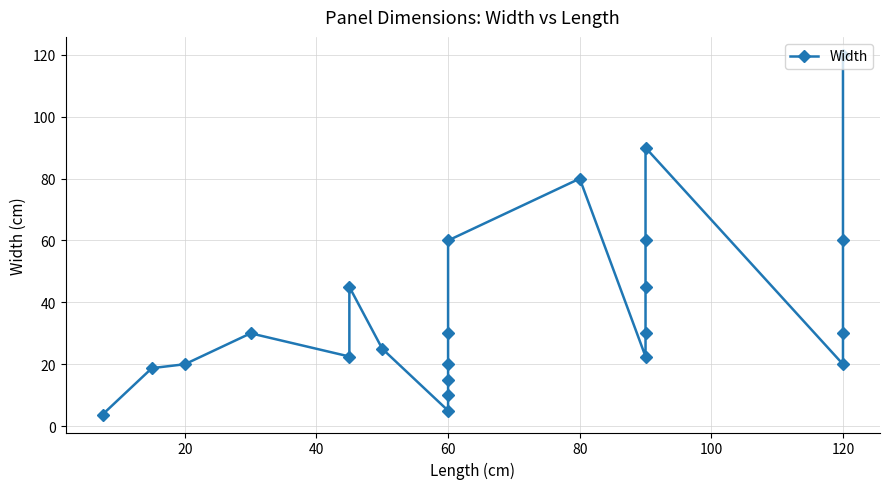

Is this an area chart (filled region under the line)?

No